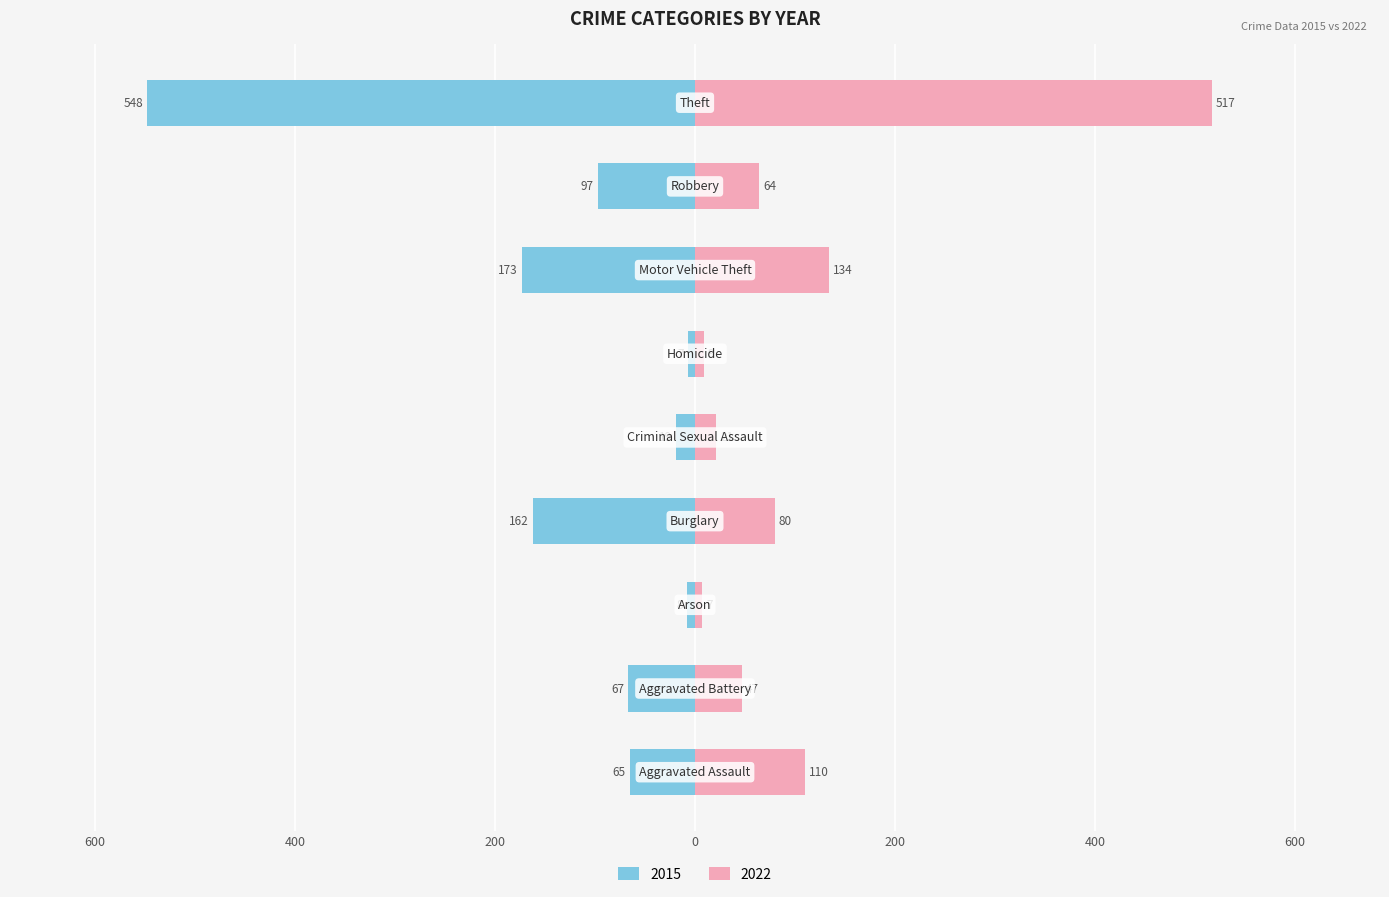

Reading left to right, what are all the values shown in this chart?

2015: -65	-67	-8	-162	-19	-7	-173	-97	-548
2022: 110	47	7	80	21	9	134	64	517